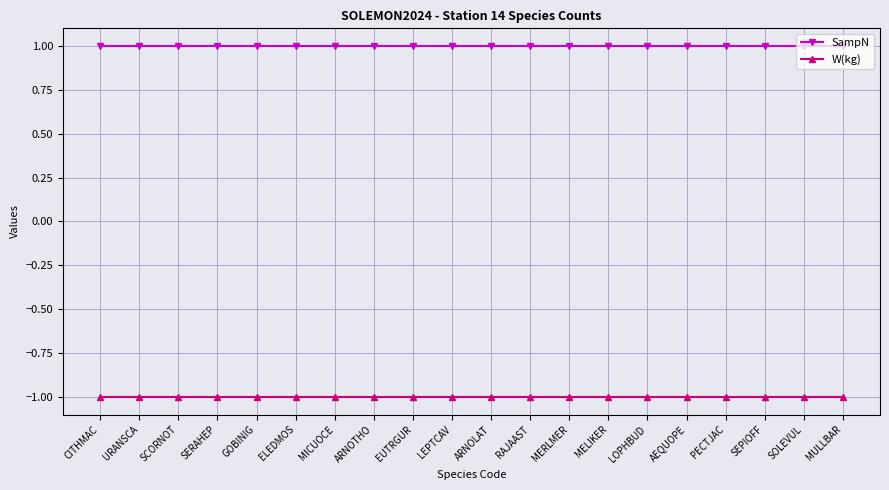

What is the sum of all W(kg) values?

-20